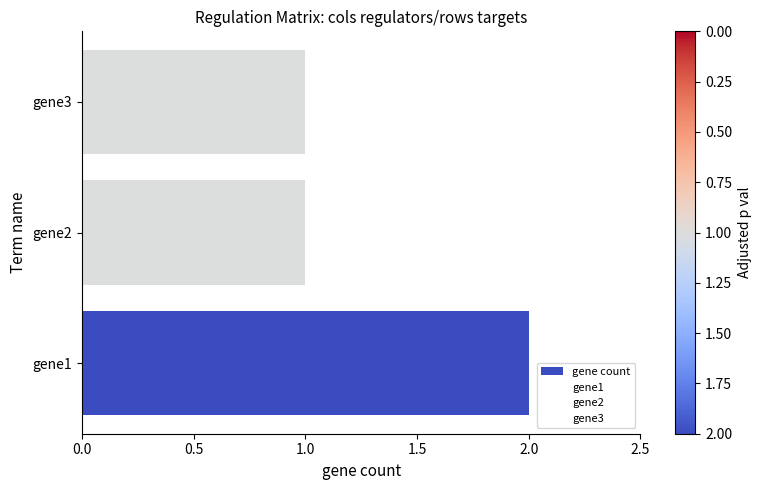

Between gene1 and gene2, which is larger?

gene1